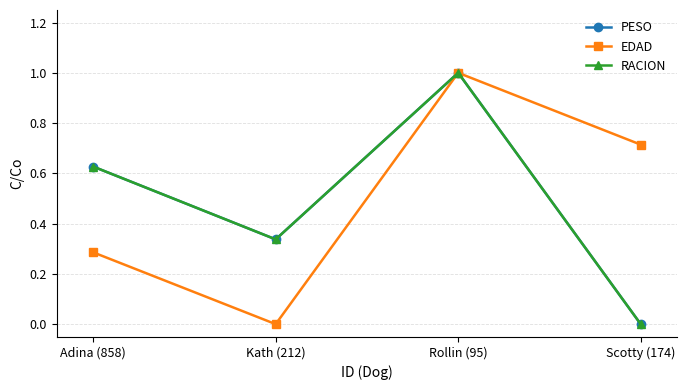

Is this an area chart (filled region under the line)?

No